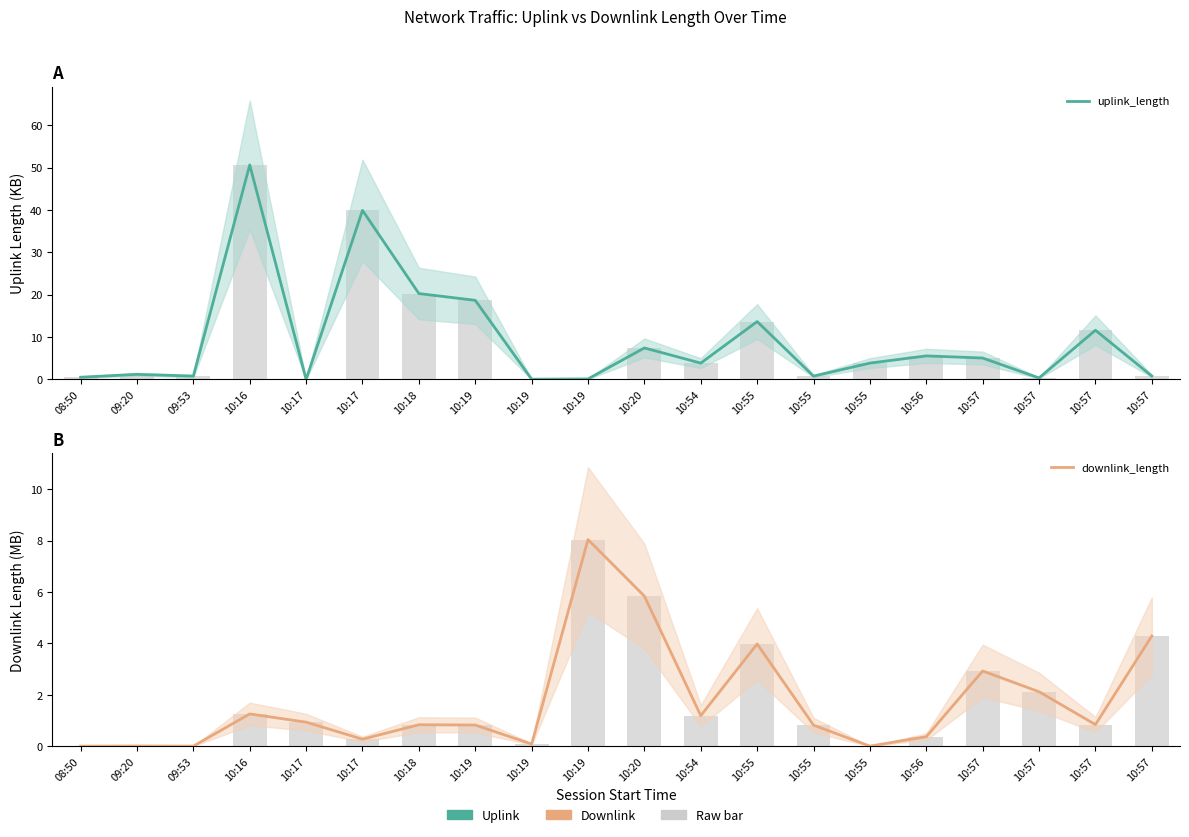

Which category has the lowest value across all series?

08:50